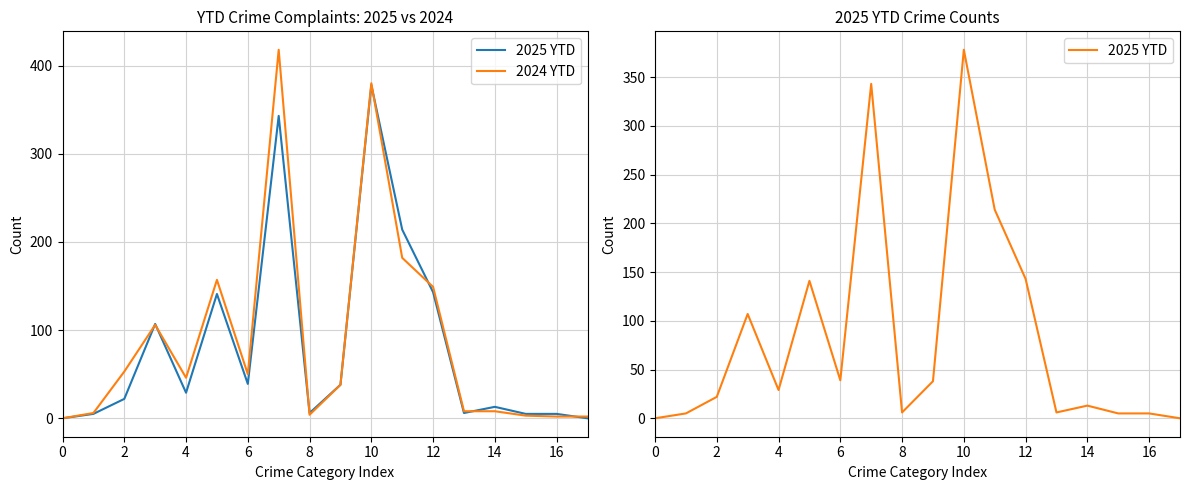

Does the chart display data point markers on the line(s)?

No